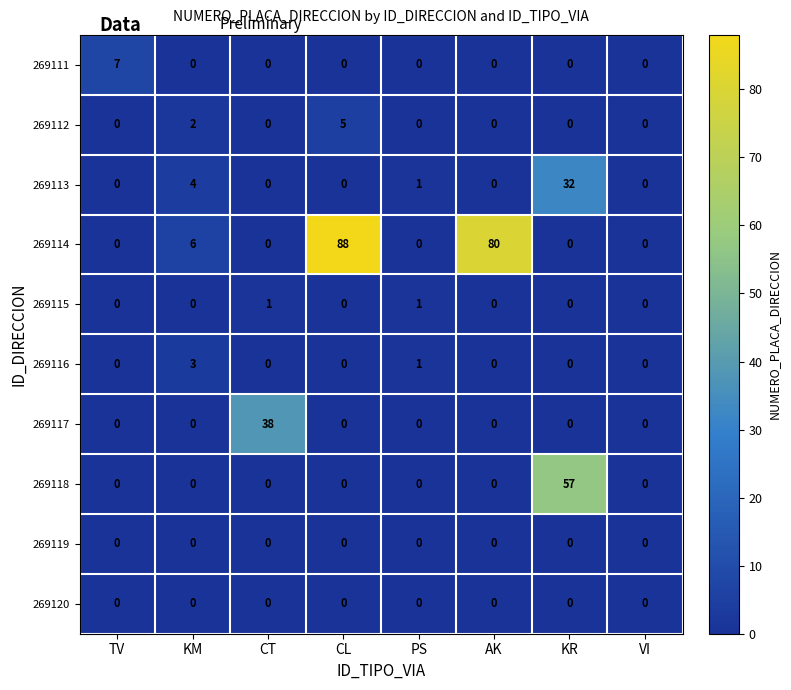

Which category has the highest value across all series?

CL